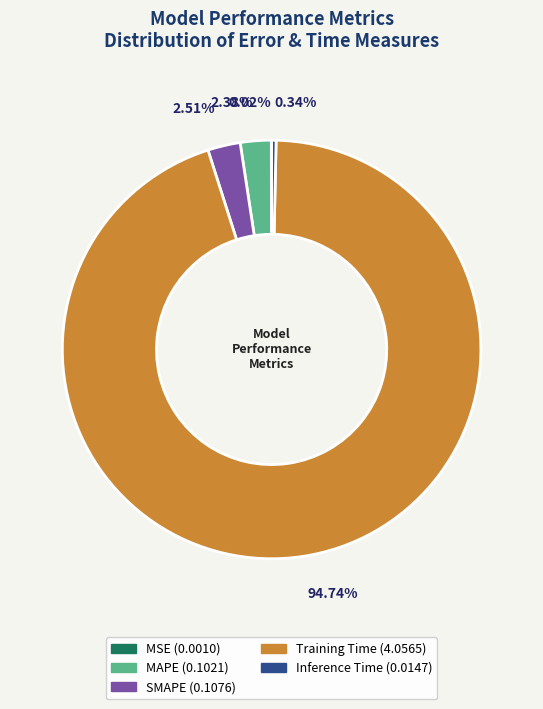

Which has a higher value, MAPE or Training Time?

Training Time